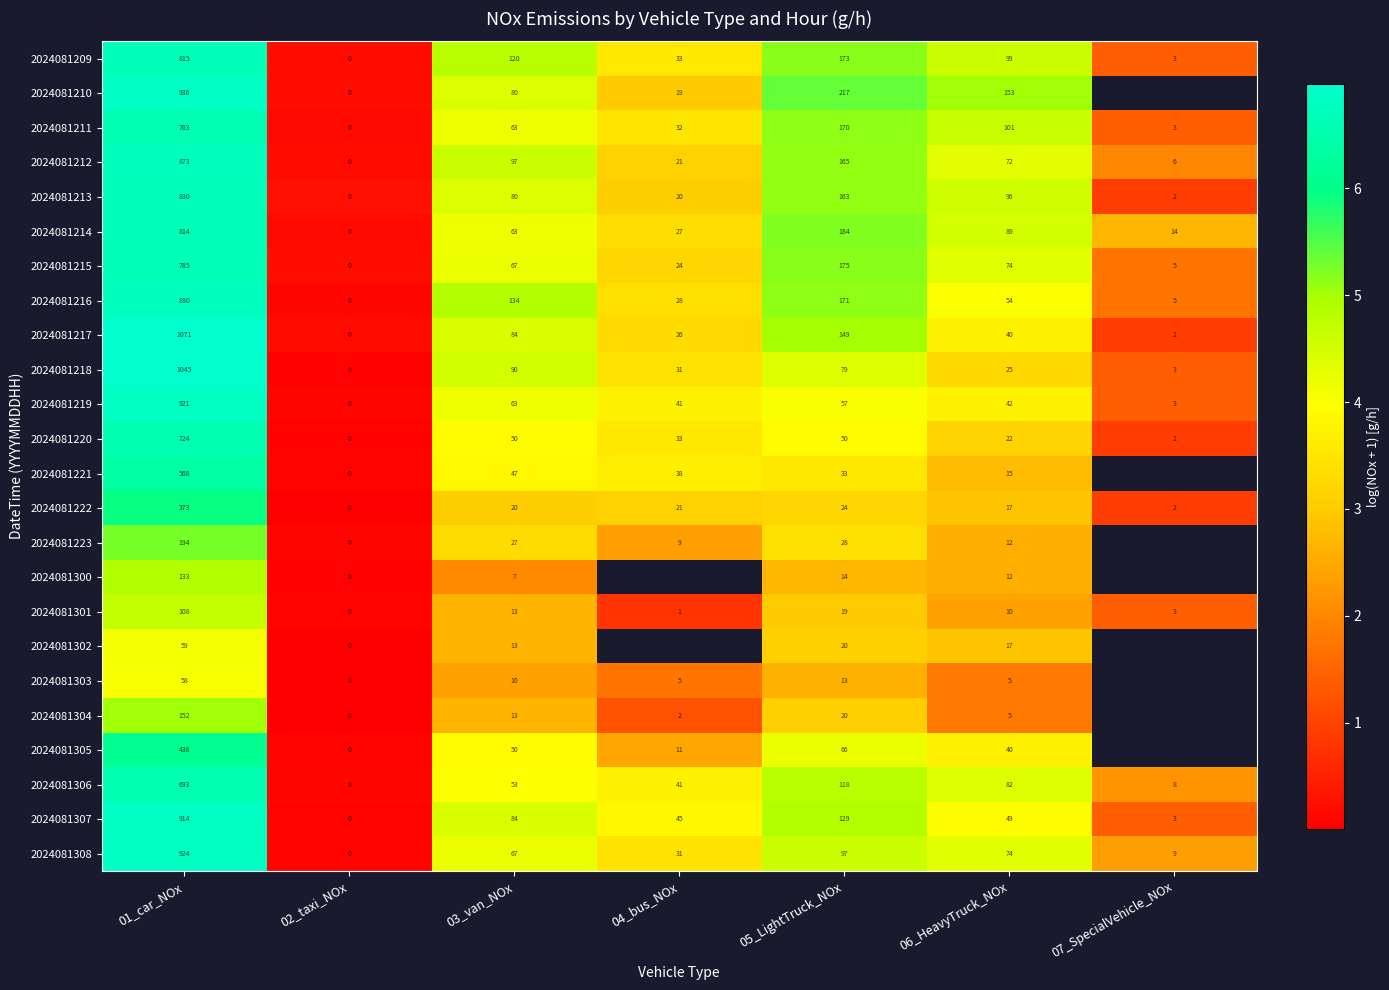

At which category is the sum across all series the highest?

01_car_NOx